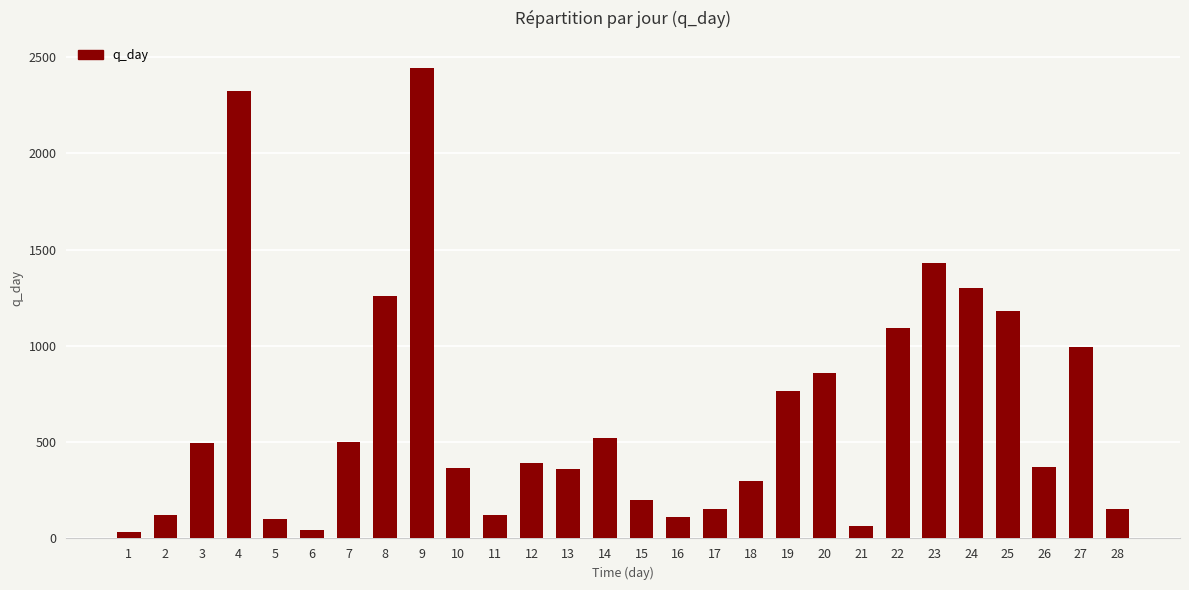

What is the value of the 25th bar from the left?

1179.3